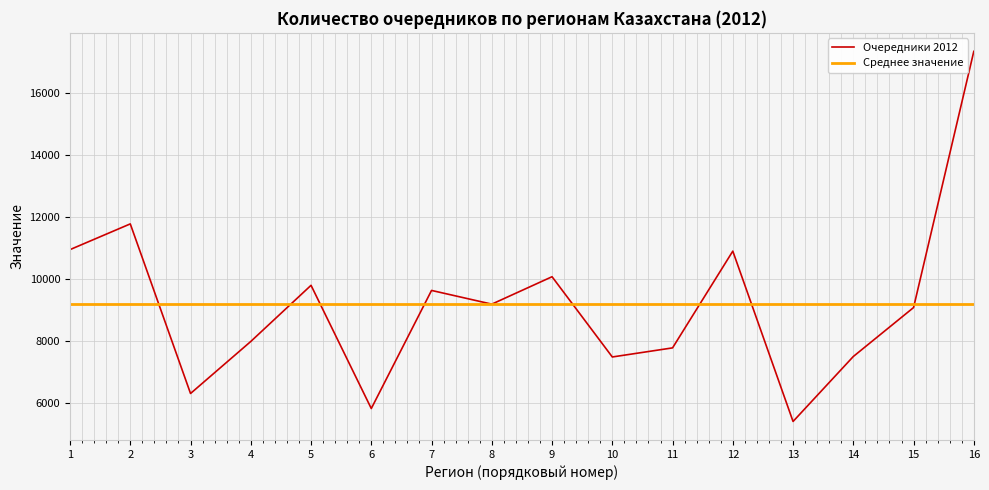

Is this an area chart (filled region under the line)?

No